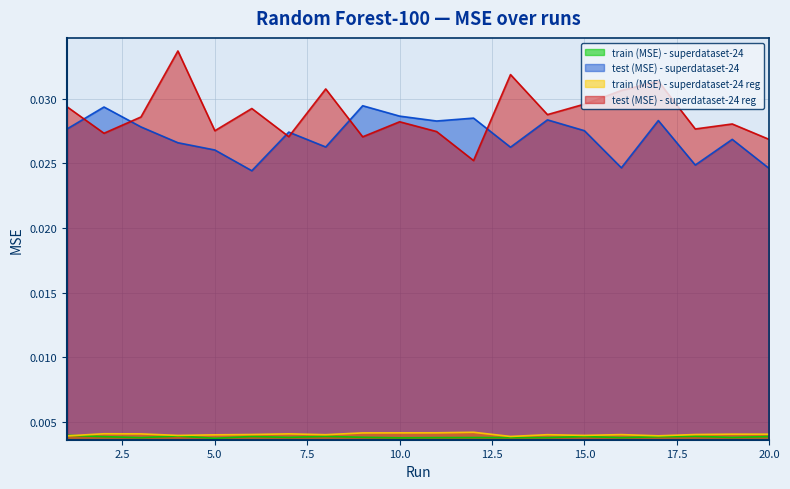

At which category does test (MSE) - superdataset-24 reg reach its first local peak?

4